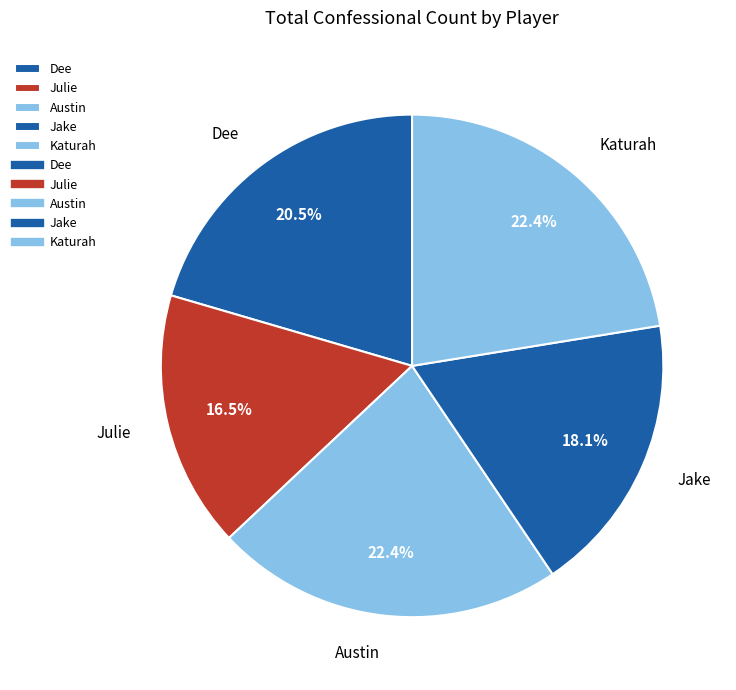

How much of the chart is everything except Jake?

81.9%